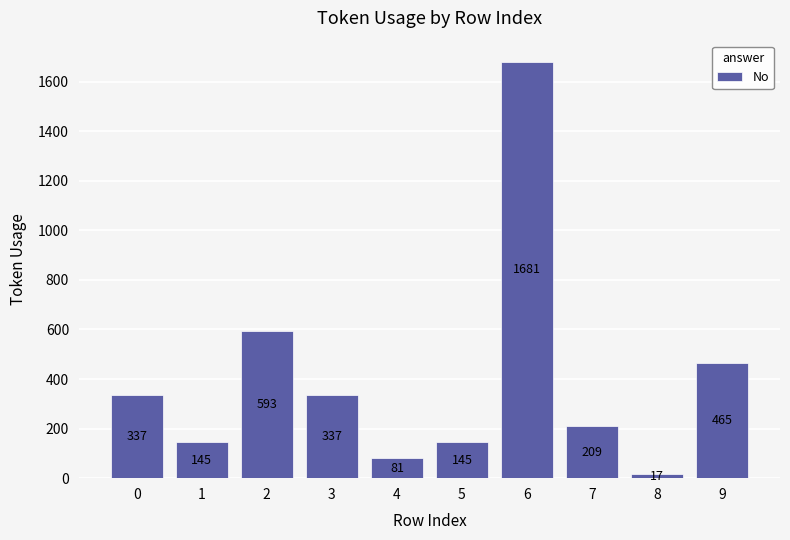

Which label corresponds to the smallest value in the chart?

8